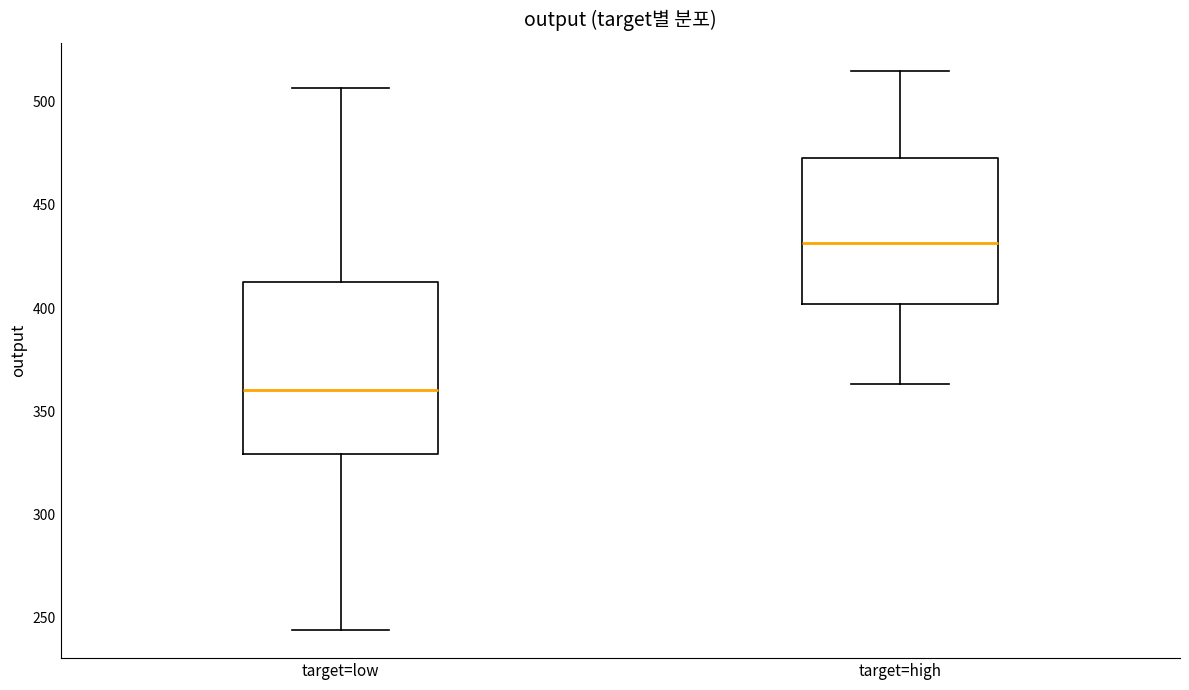

Reading left to right, transcribe this box plot: for each box, give where its median line is, the range the box spans, and where its two whiskers end, as read against the y-axis. The values are not printed on the chart, so give them approximately, as read against the axis.

target=low: median 360, box 330 to 415, whiskers 245 to 505
target=high: median 430, box 400 to 475, whiskers 365 to 515